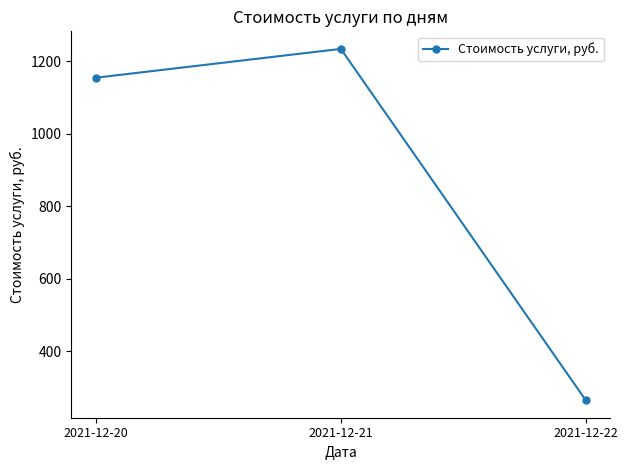

Rank the categories by value from highest to lowest.

2021-12-21, 2021-12-20, 2021-12-22